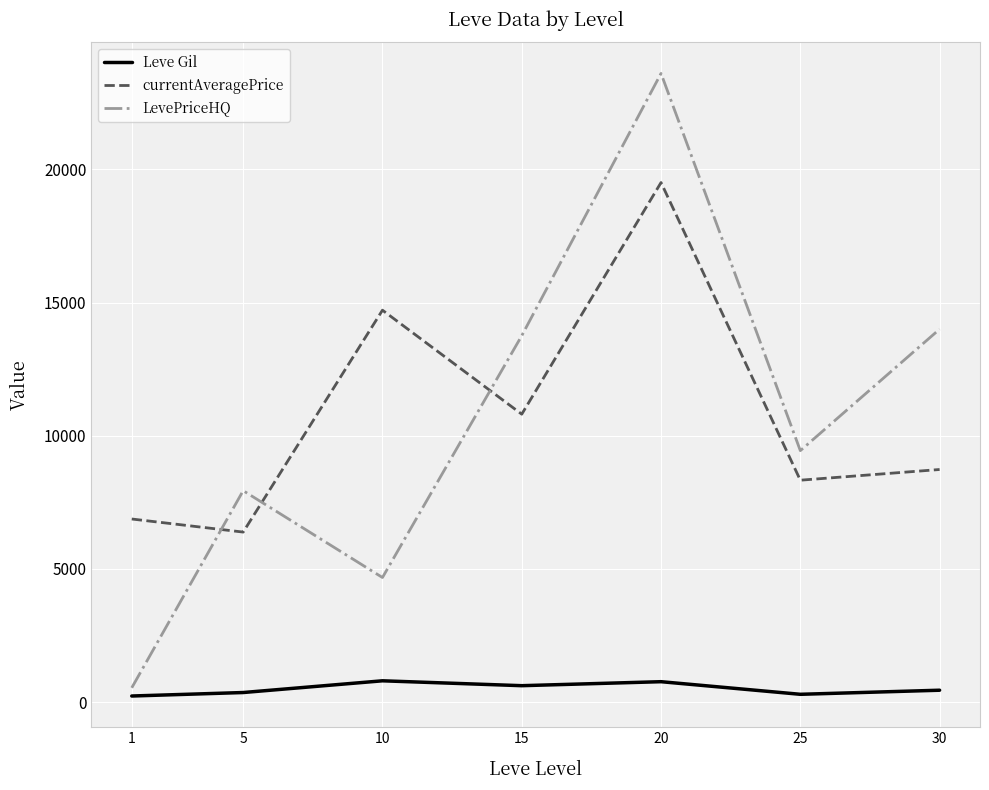

Rank the series by their maximum value, from lowest to highest.

Leve Gil, currentAveragePrice, LevePriceHQ